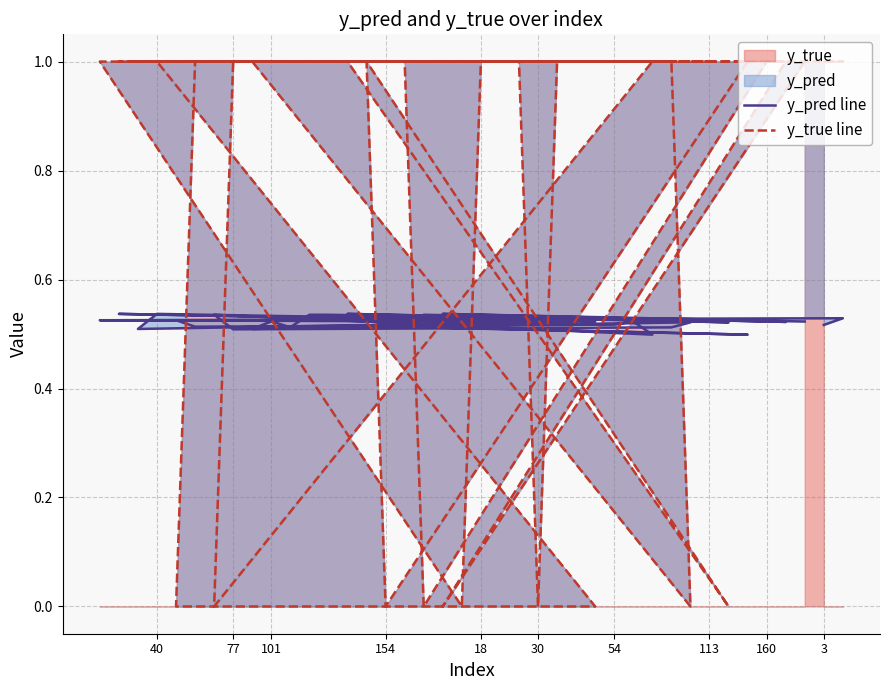

How many interior local valleys does the y_true line series have?

8